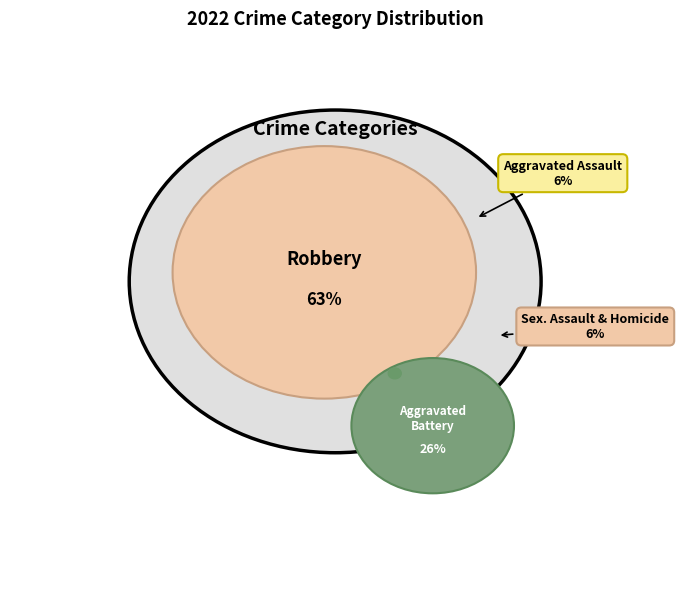

Does Robbery account for over 50% of the chart?

Yes